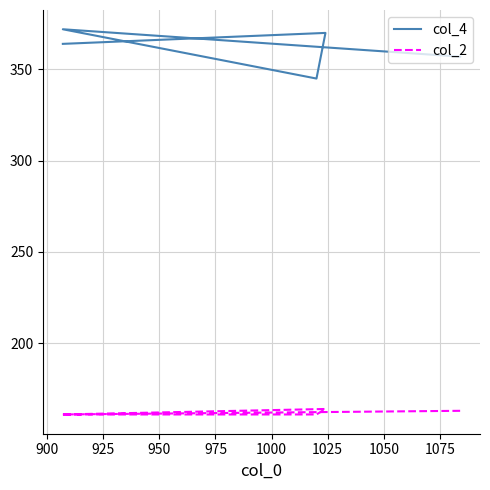

What is the value of the col_4 point at the 3rd from the left?

345